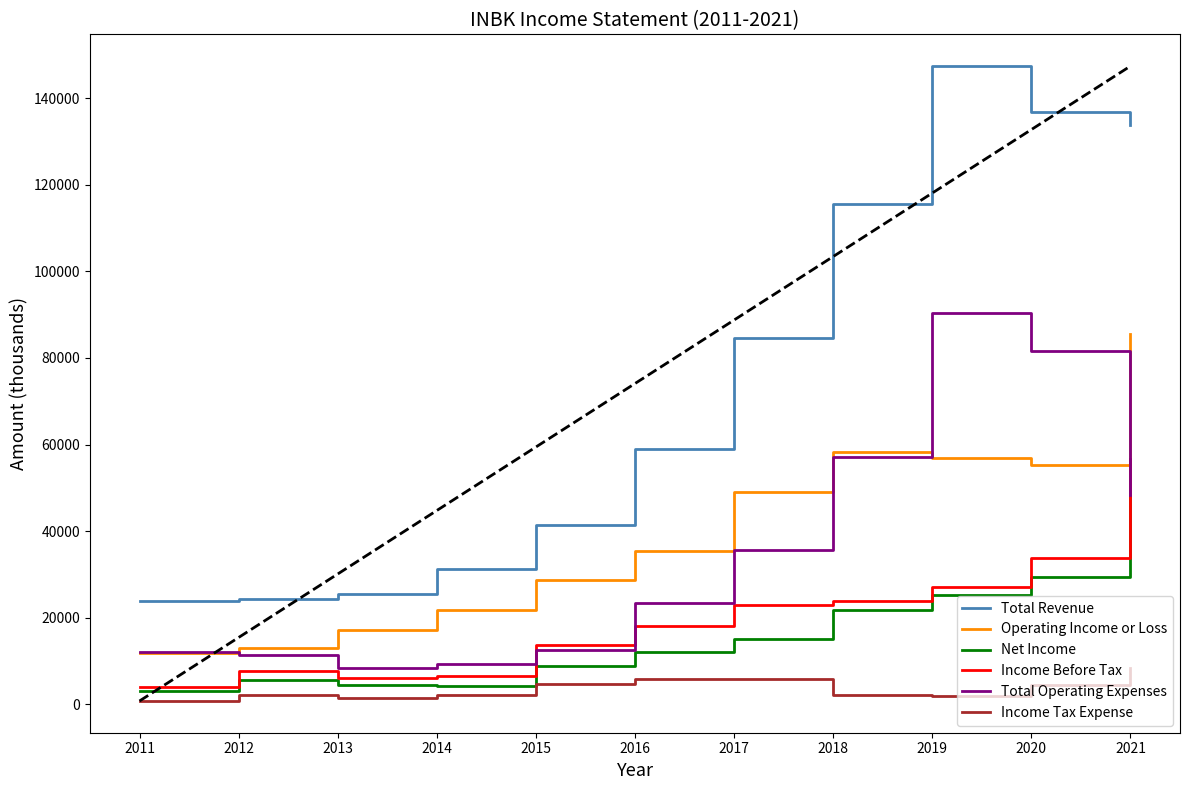

Which series changed the most between 2016 and 2017?

Total Revenue